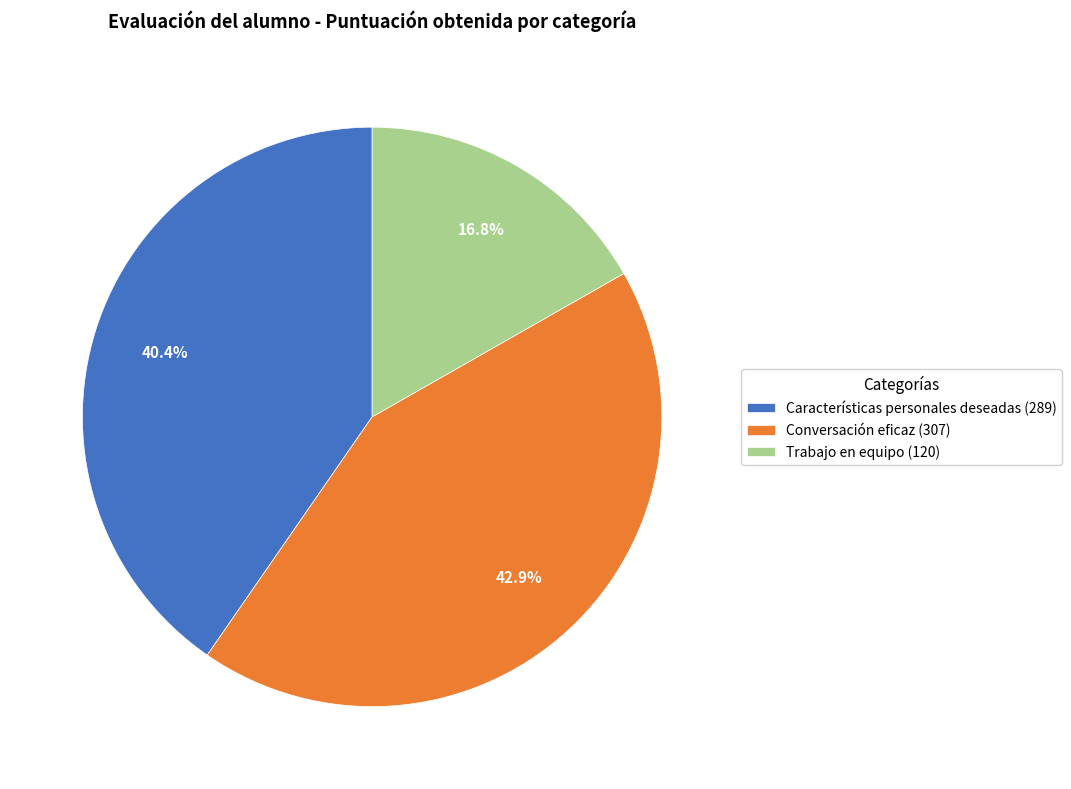

What portion of the pie excludes Trabajo en equipo?

83.2%